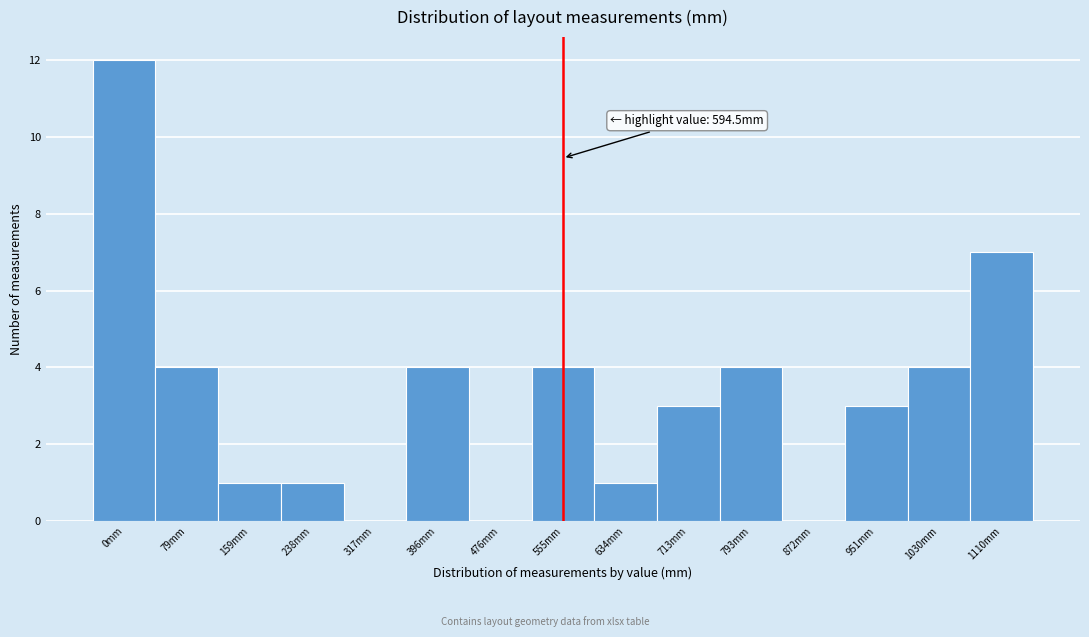

Reading right to left, what are all the values shown in this chart?

1110mm=7	1030mm=4	951mm=3	872mm=0	793mm=4	713mm=3	634mm=1	555mm=4	476mm=0	396mm=4	317mm=0	238mm=1	159mm=1	79mm=4	0mm=12